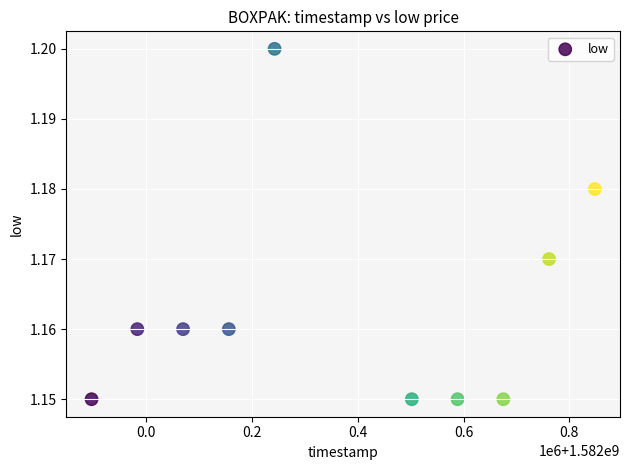

What is the average X value?

1582372800.0